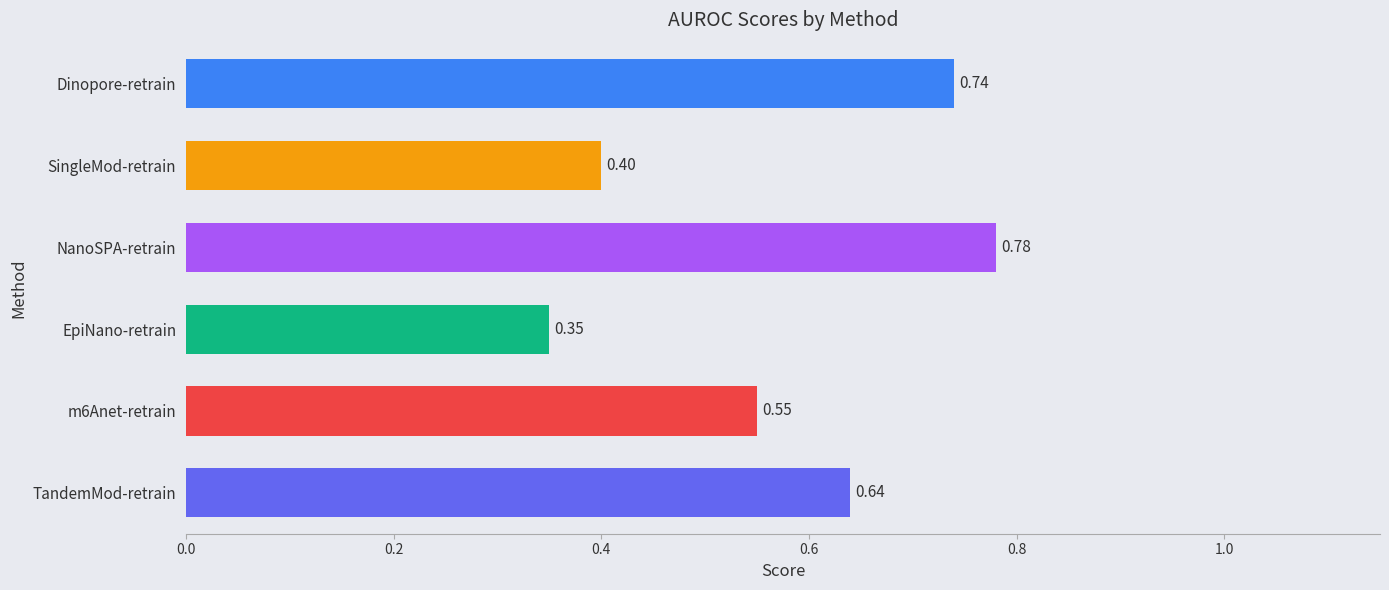

What is the difference between the maximum and minimum values?

0.4